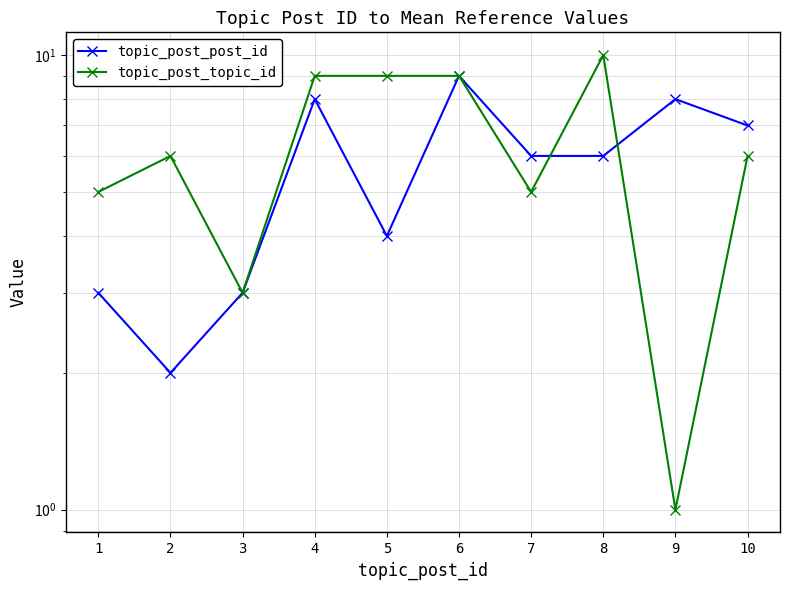

Is this an area chart (filled region under the line)?

No